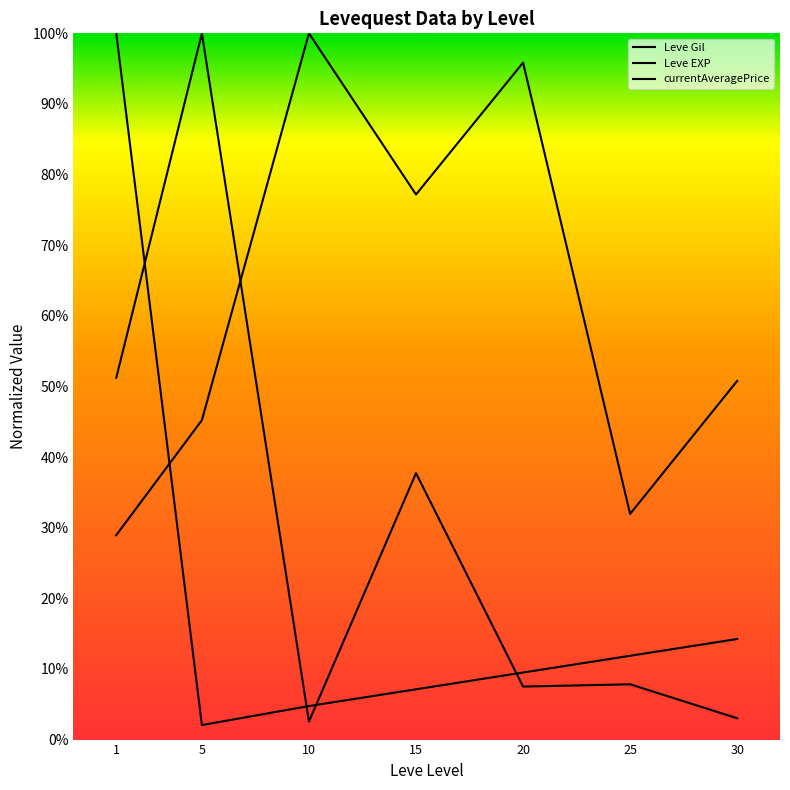

Count the number of categories in the chart.

7